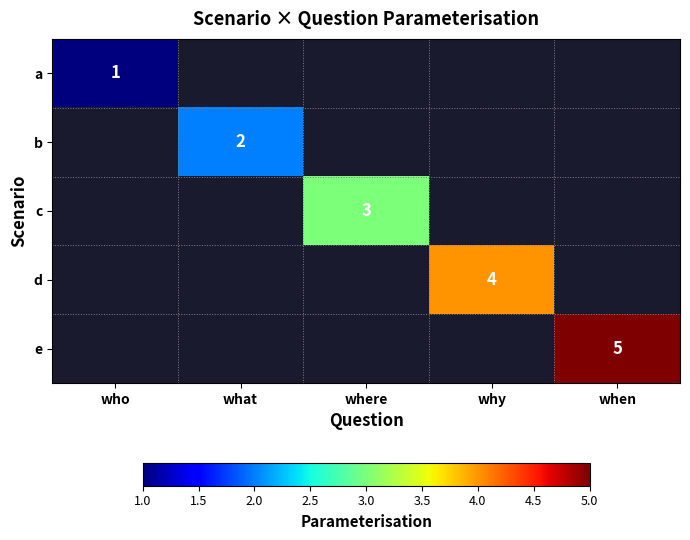

What is the sum of all a values?

1